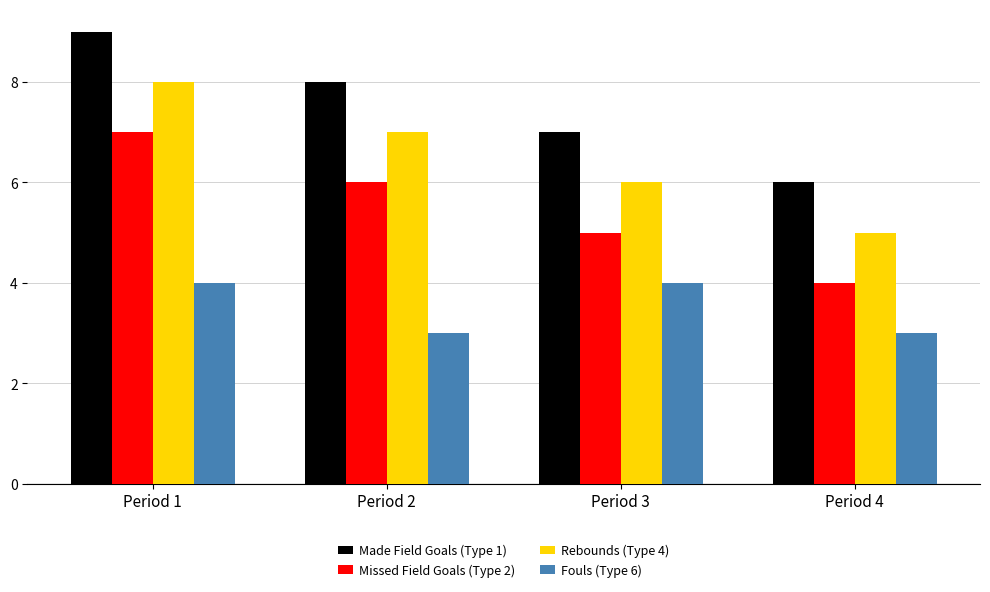

What is the difference between the Made Field Goals (Type 1) values at Period 2 and Period 4?

2